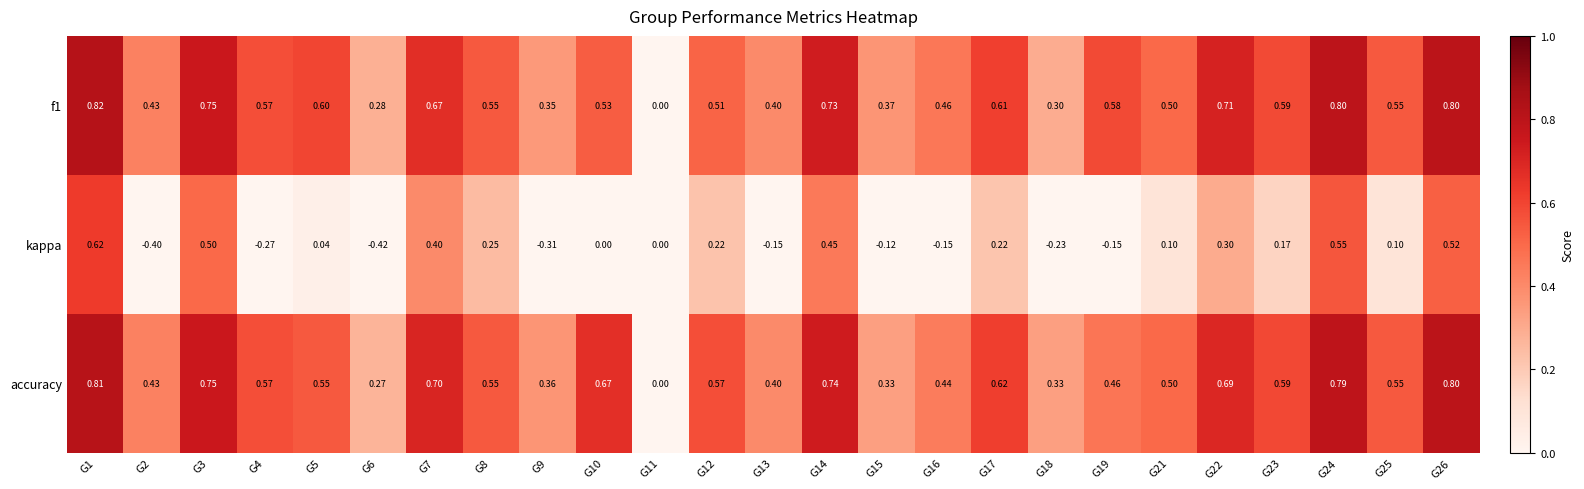

Which series has the largest total across all categories?

accuracy